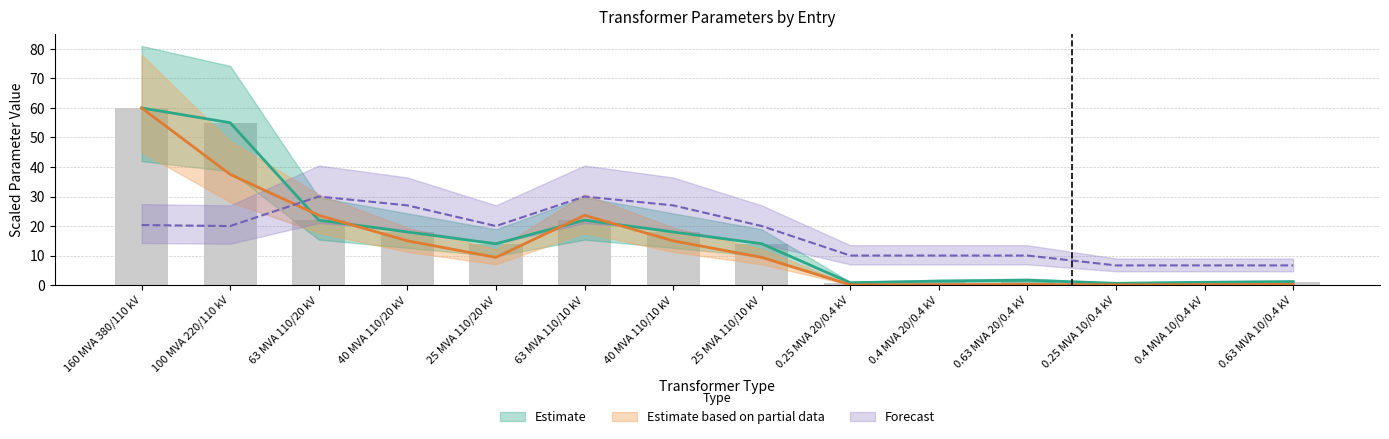

Does the chart contain any negative values?

No